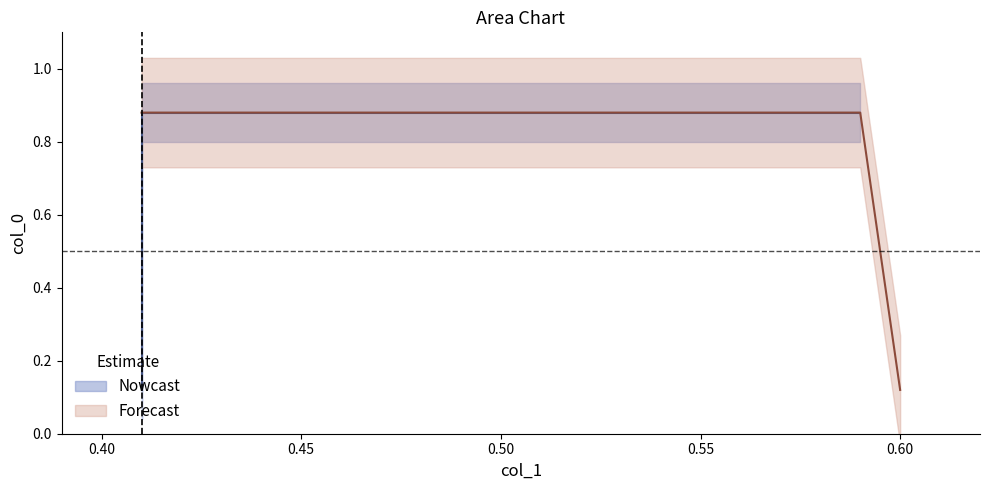

What is the label of the 1st point from the left?

0.41